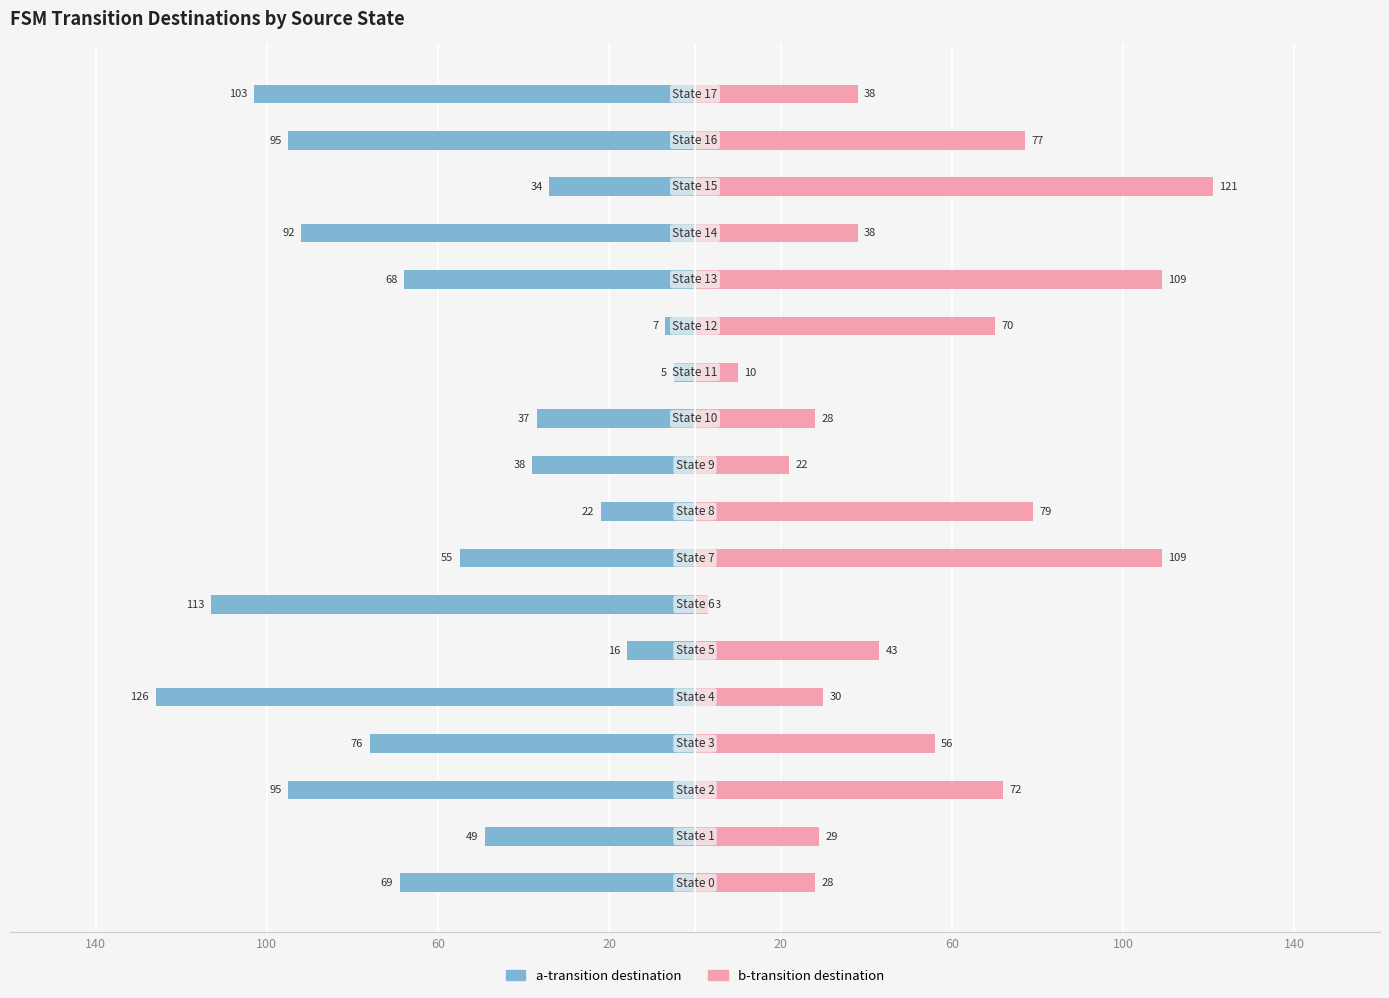

What is the label of the 12th bar from the left?

11